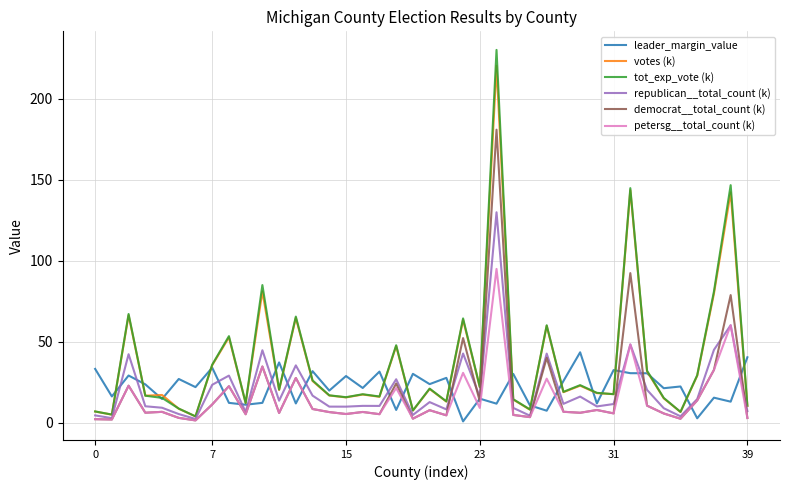

What is the highest value of the republican__total_count (k) series?

129.9